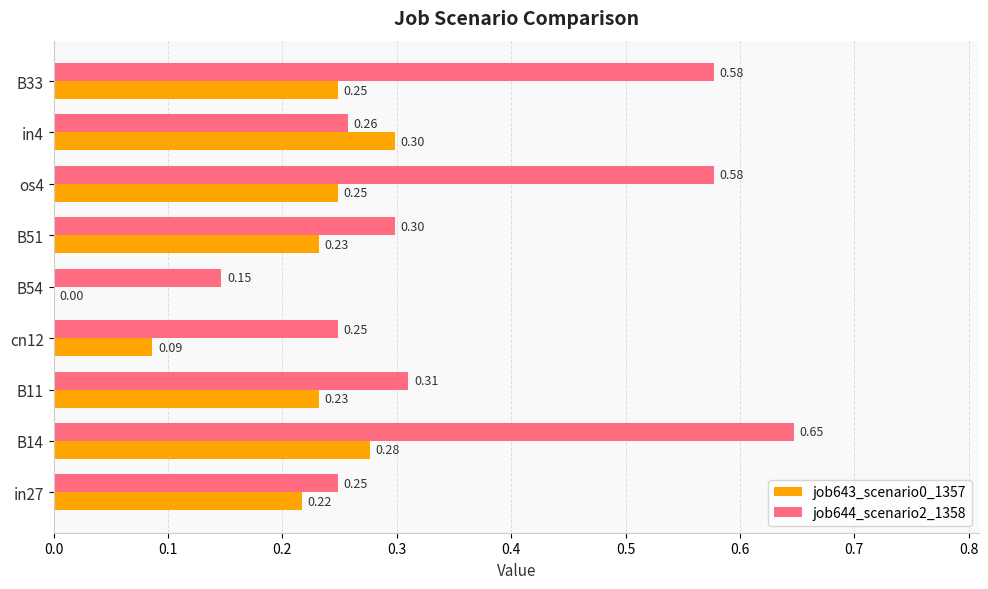

At which category is the sum across all series the highest?

B14